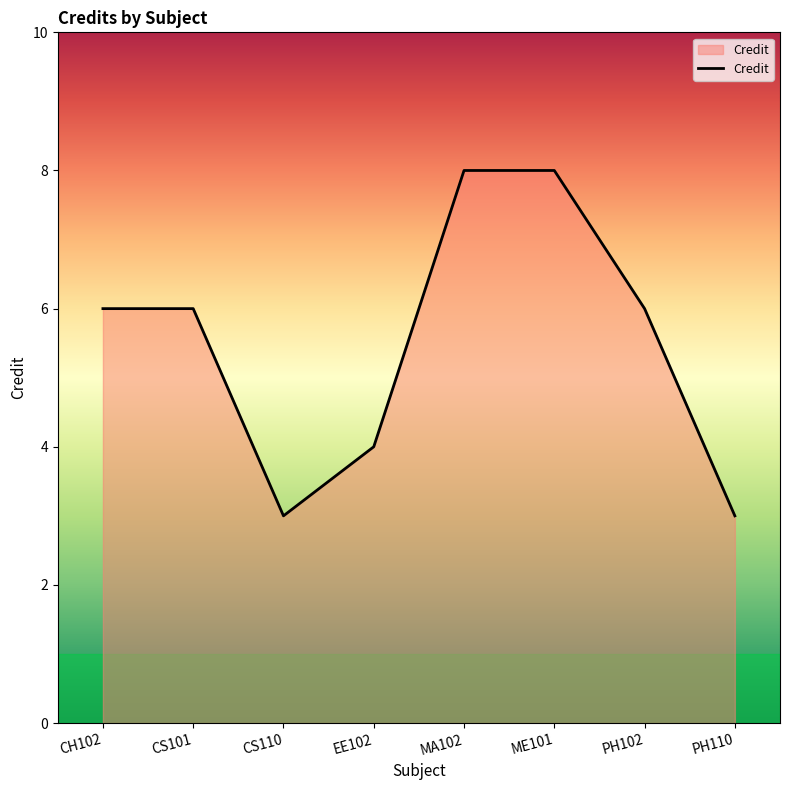

What is the approximate value at MA102?

8